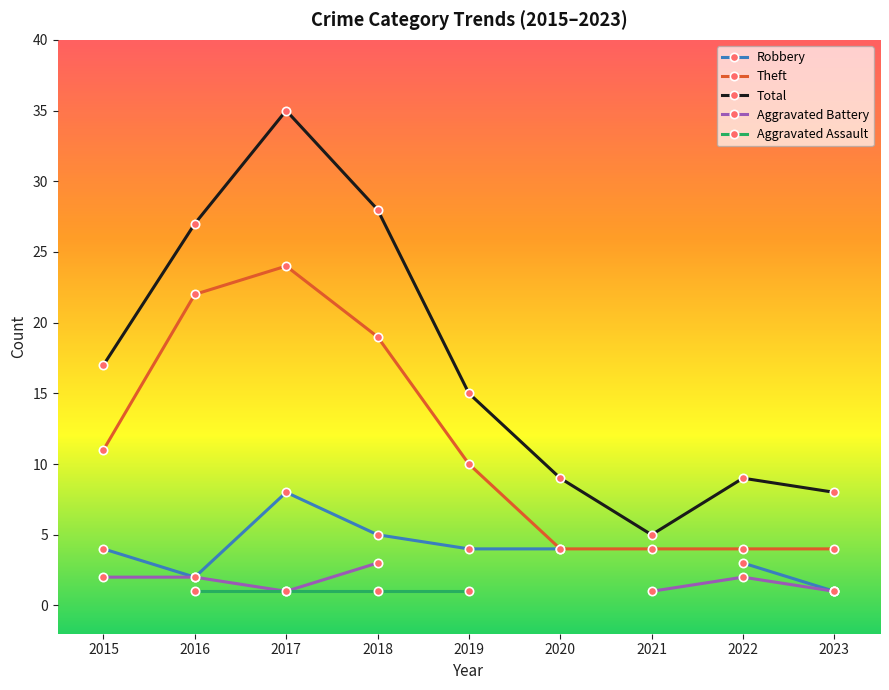

At which label does Theft reach its peak?

2017